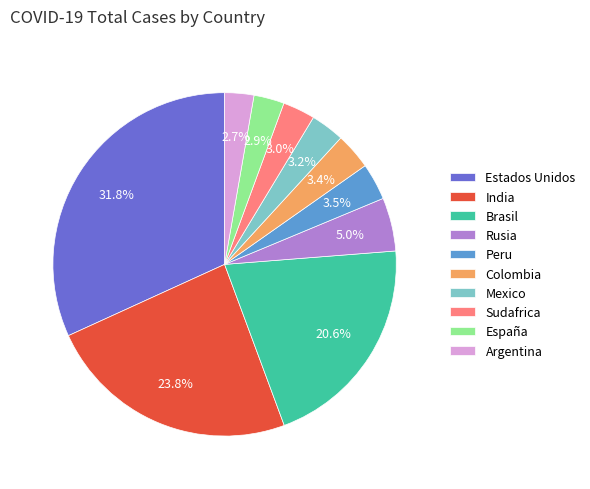

What is the largest slice in the pie chart?

Estados Unidos